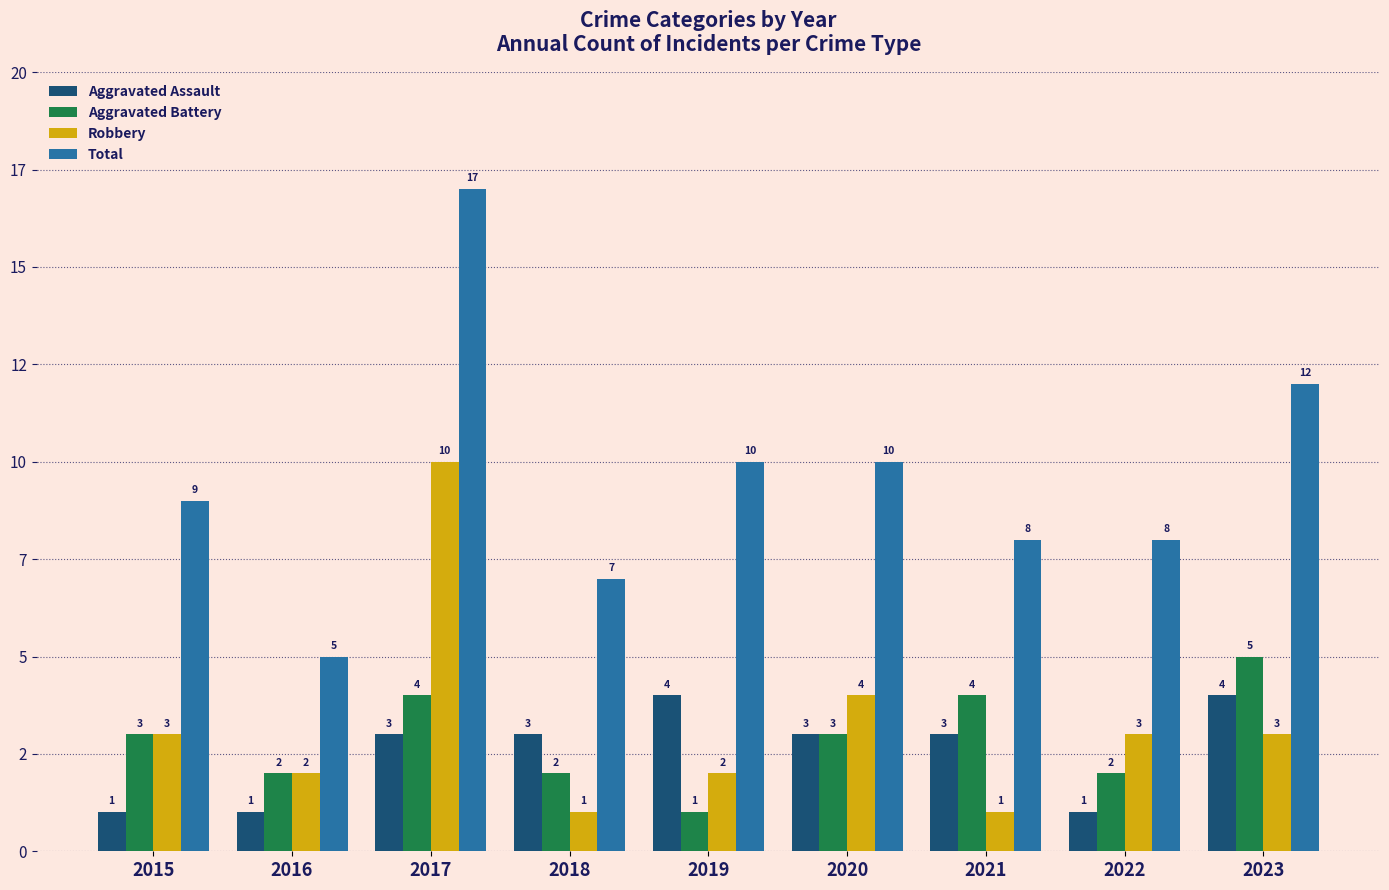

List the series in order of their peak value, highest first.

Total, Robbery, Aggravated Battery, Aggravated Assault